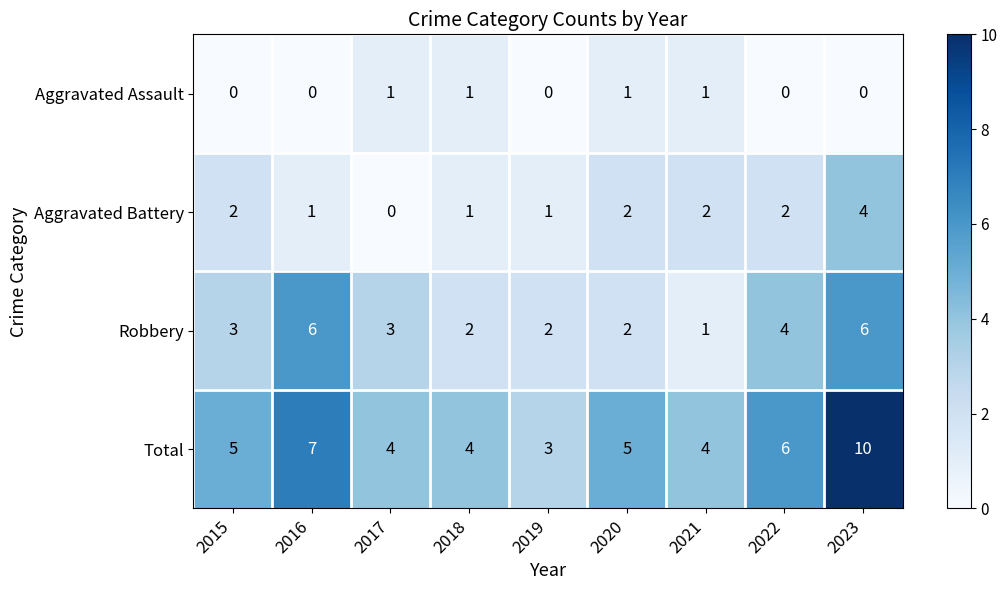

Is it true that Robbery equals 7 at 2022?

False